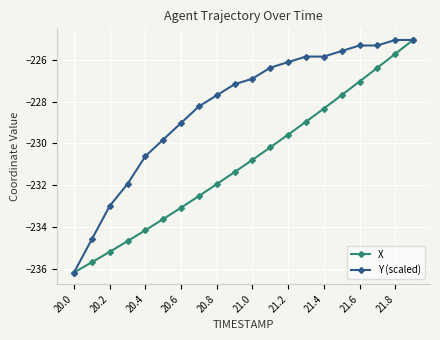

Rank the series by their average value, from lowest to highest.

X, Y (scaled)